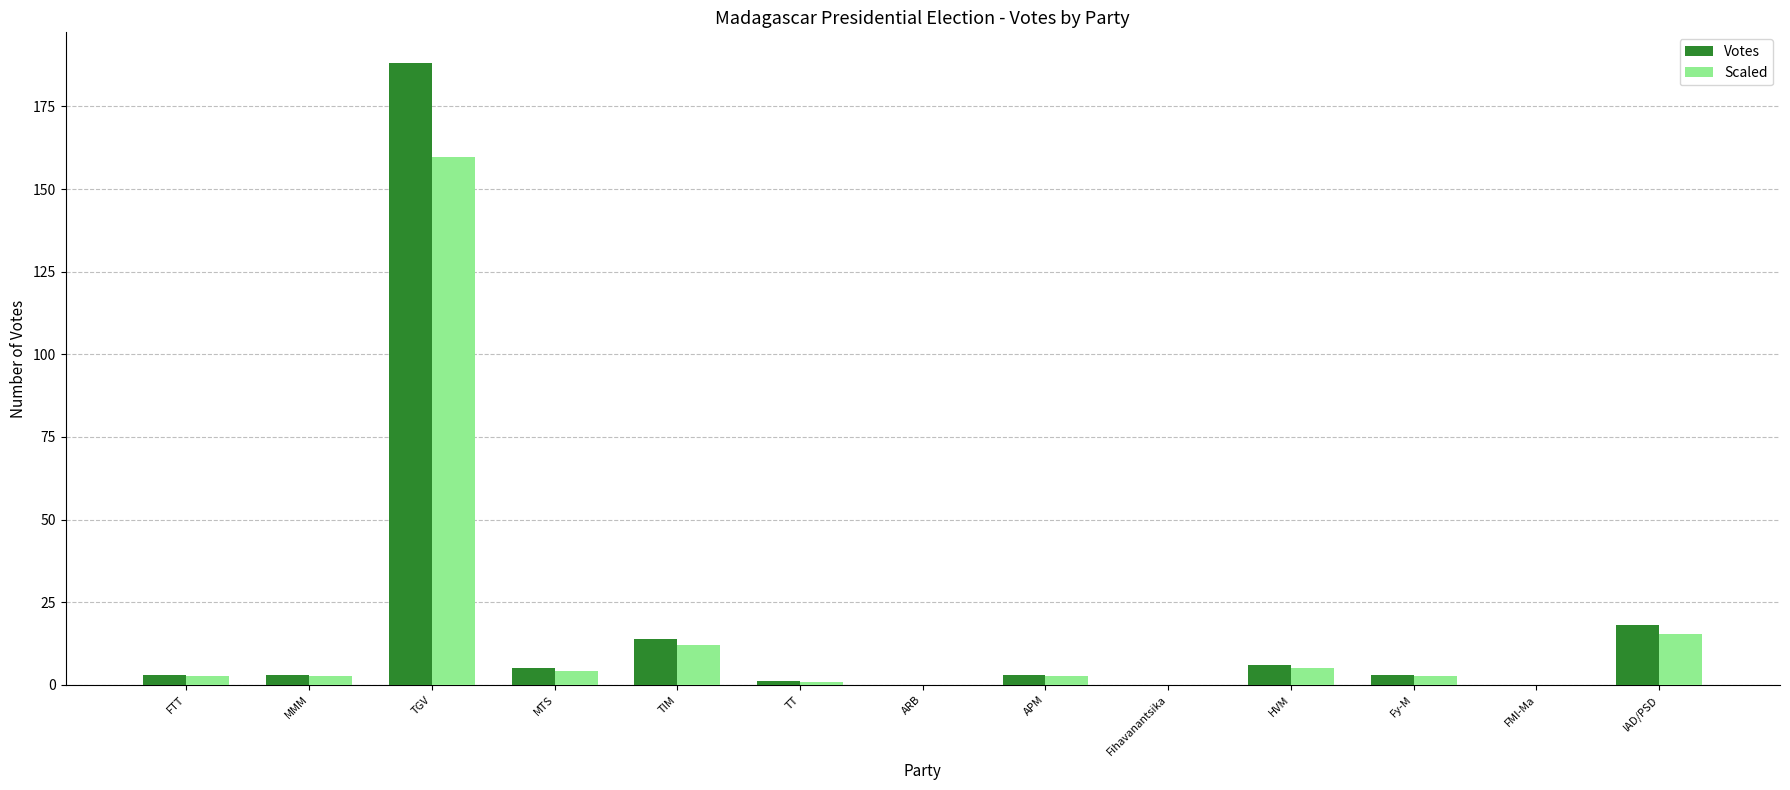

At which category is the sum across all series the highest?

TGV